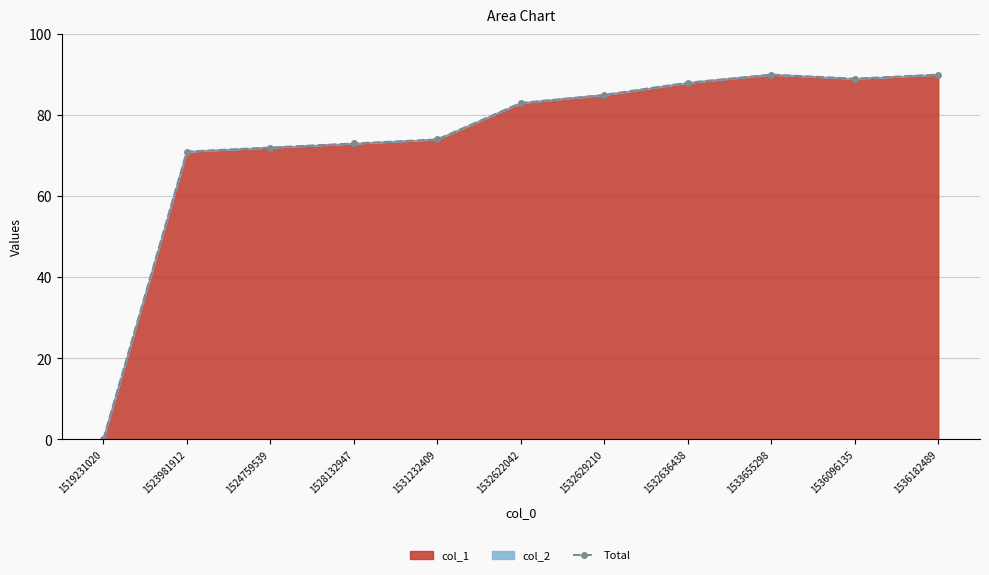

What is the difference between the maximum and minimum values?

90